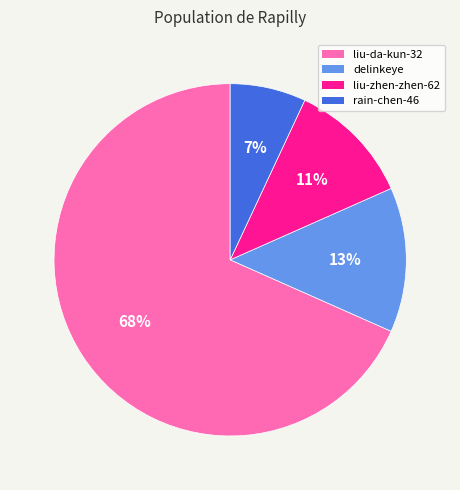

Is liu-da-kun-32 the majority of the pie?

Yes